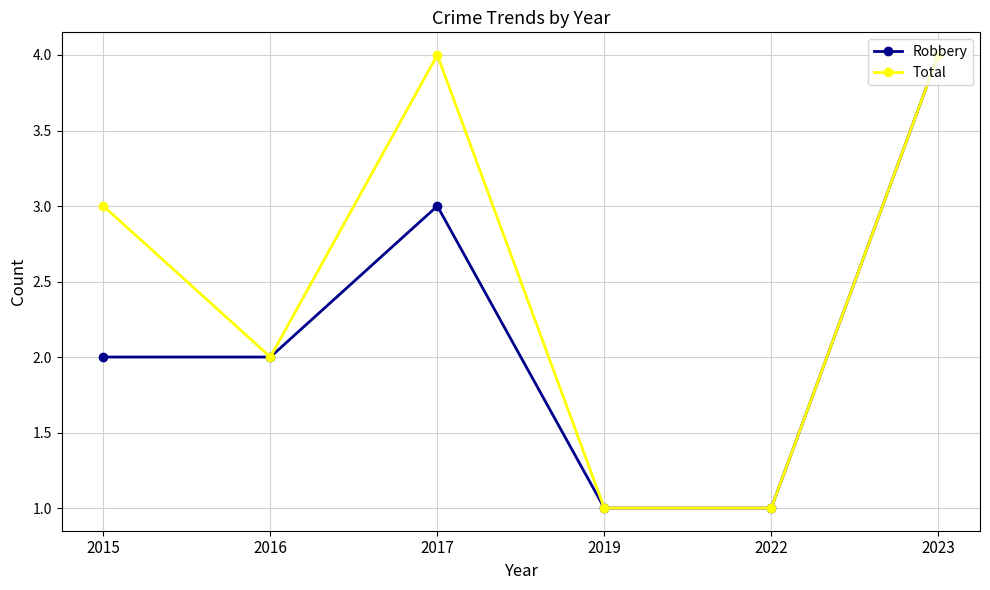

Reading left to right, what are all the values shown in this chart?

Robbery: 2015=2	2016=2	2017=3	2019=1	2022=1	2023=4
Total: 2015=3	2016=2	2017=4	2019=1	2022=1	2023=4